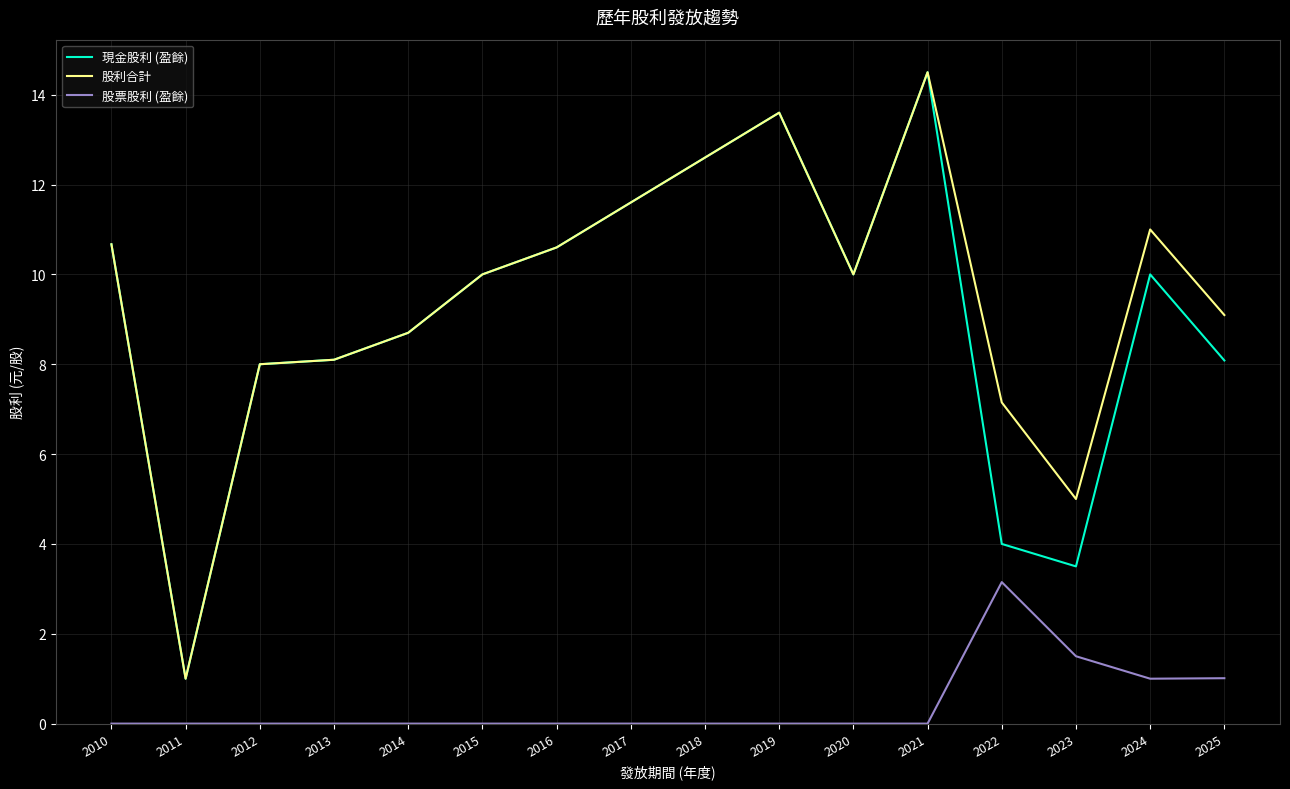

In 股票股利 (盈餘), how many points are higher than both neighbors (excluding endpoints)?

1